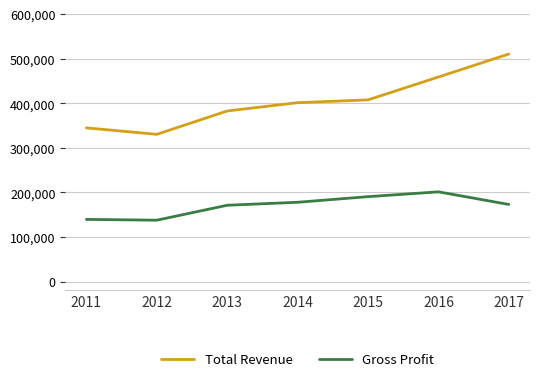

Rank the series by their maximum value, from lowest to highest.

Gross Profit, Total Revenue